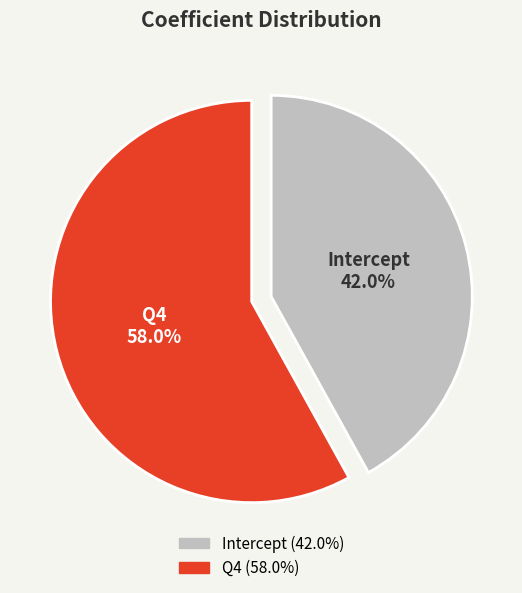

Which slice is the largest?

Q4